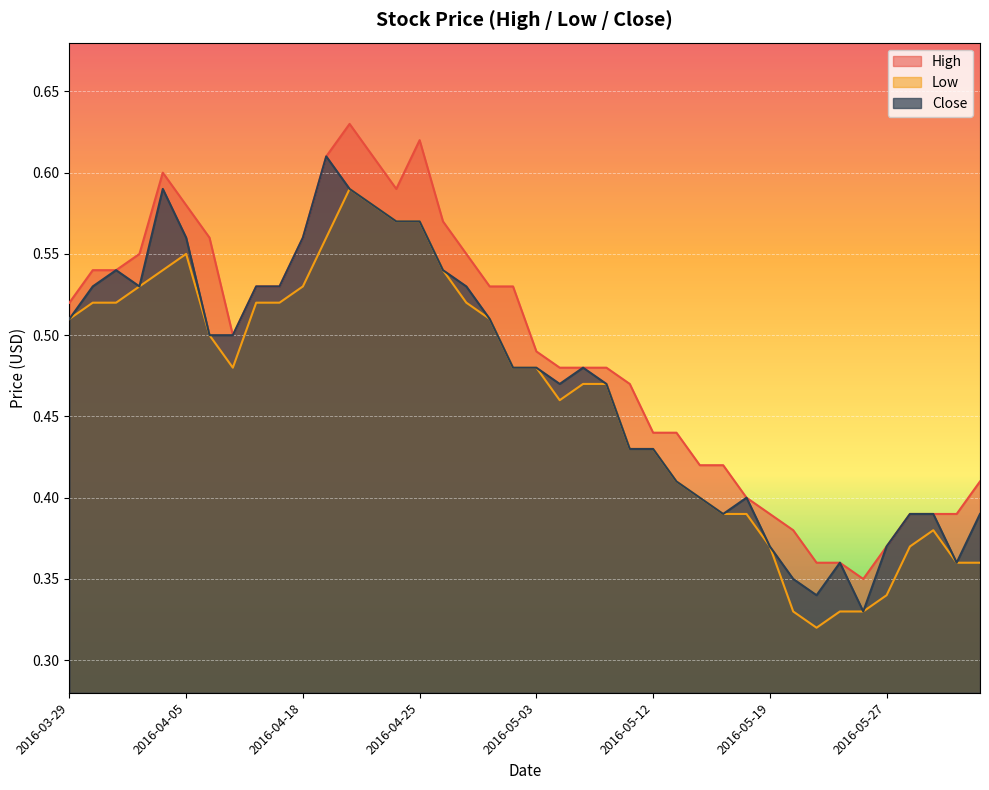

What is the label of the 29th point from the left?

2016-05-17